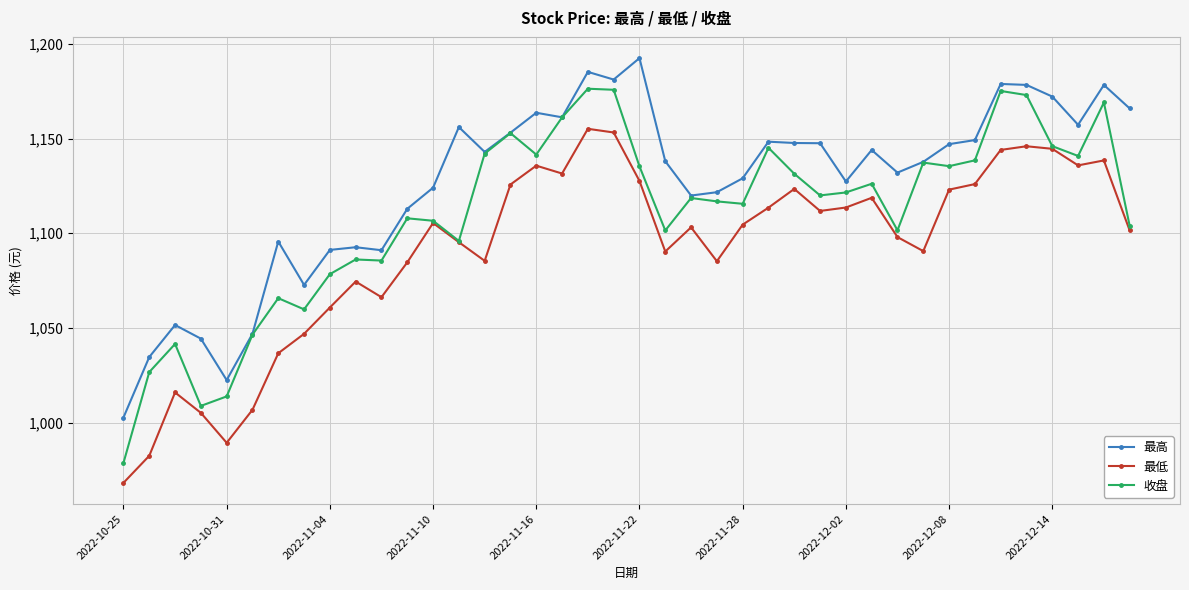

In 收盘, how many points are higher than both neighbors (excluding endpoints)?

12